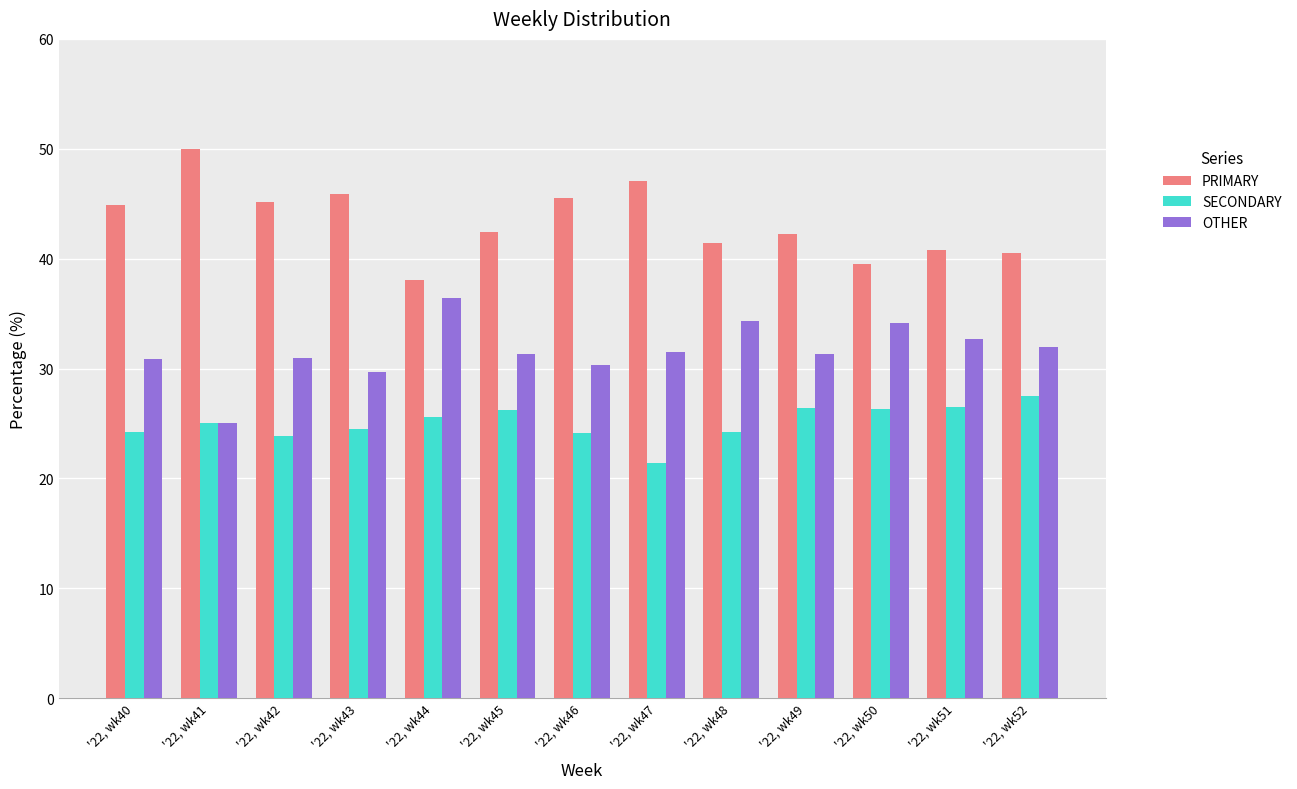

Between '22, wk43 and '22, wk45, which series saw the biggest shift?

PRIMARY